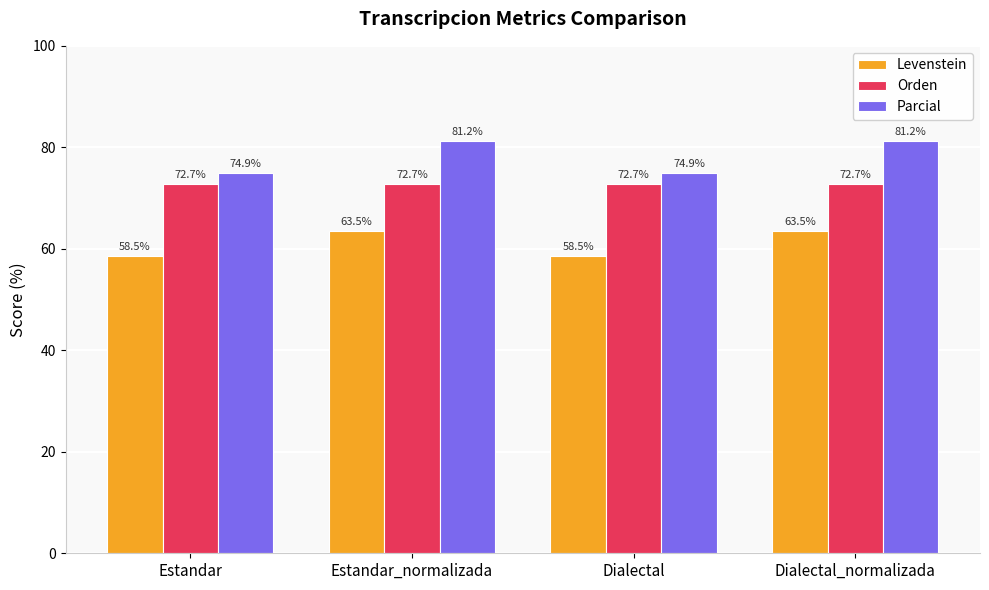

Reading right to left, list all the values displayed in this chart.

Levenstein: 63.5	58.5	63.5	58.5
Orden: 72.7	72.7	72.7	72.7
Parcial: 81.2	74.9	81.2	74.9